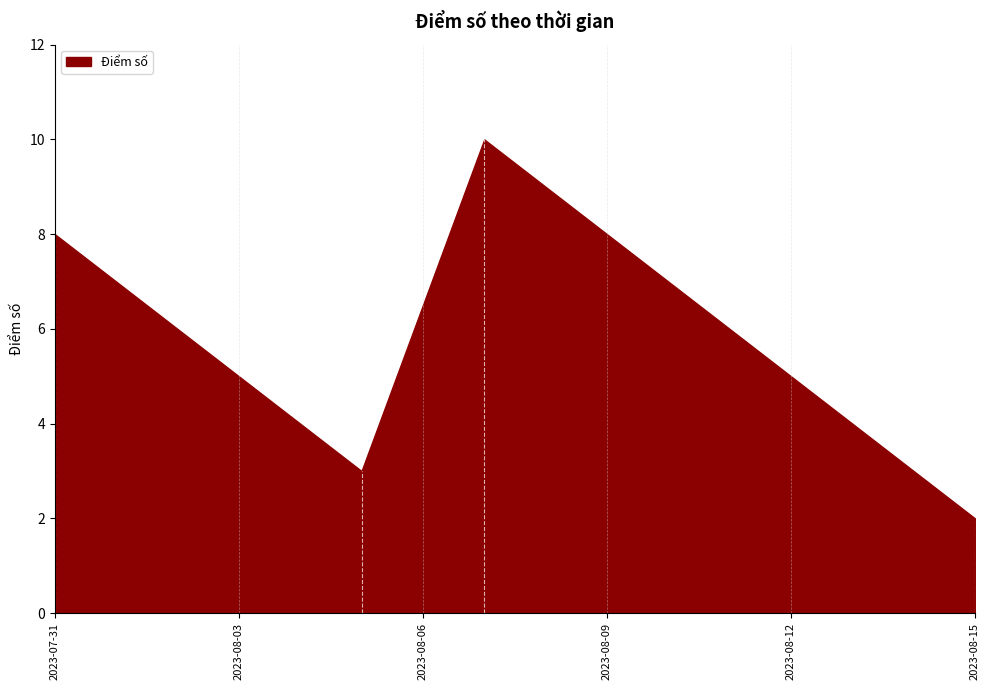

How many lines are shown in the chart?

1